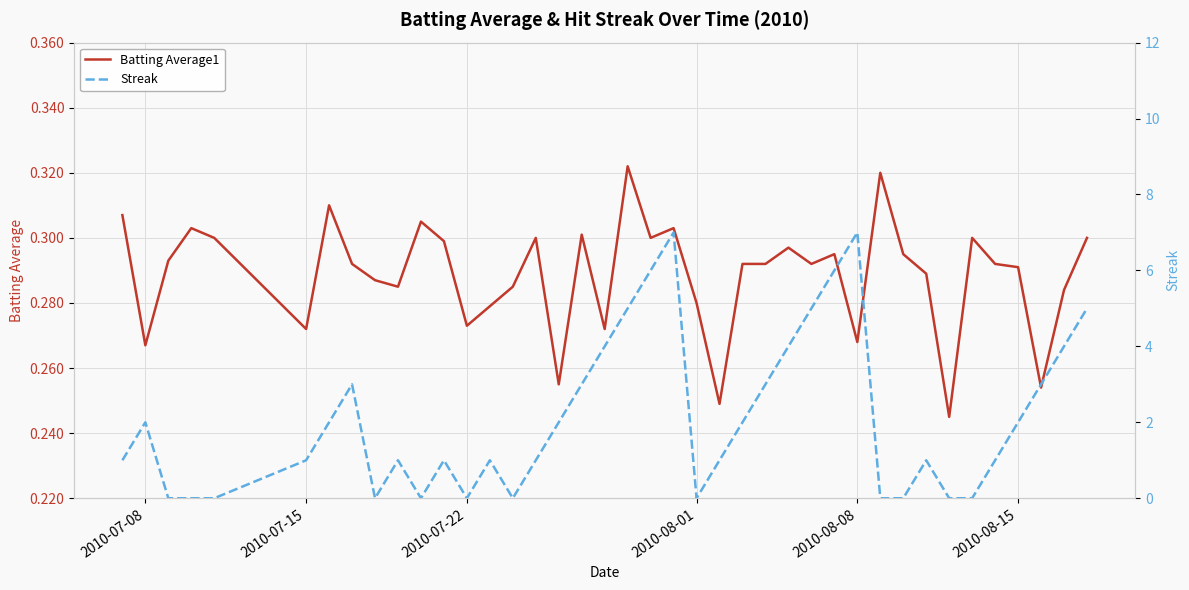

What is the greatest value displayed?

7.0